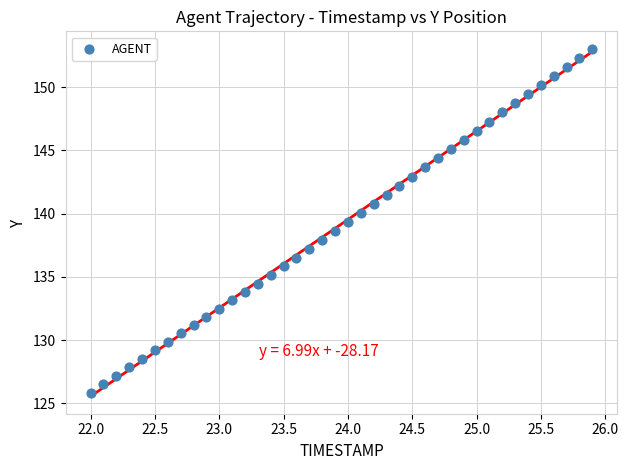

What is the range of X values (max minus min)?

3.9